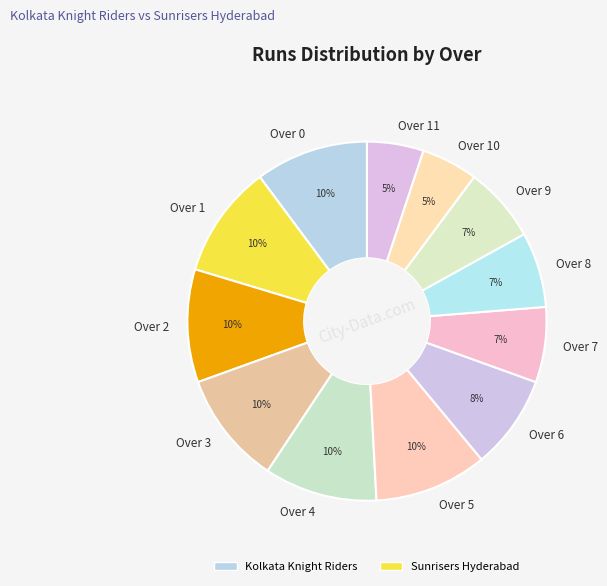

Is it true that Over 9 is 7% of the pie?

True